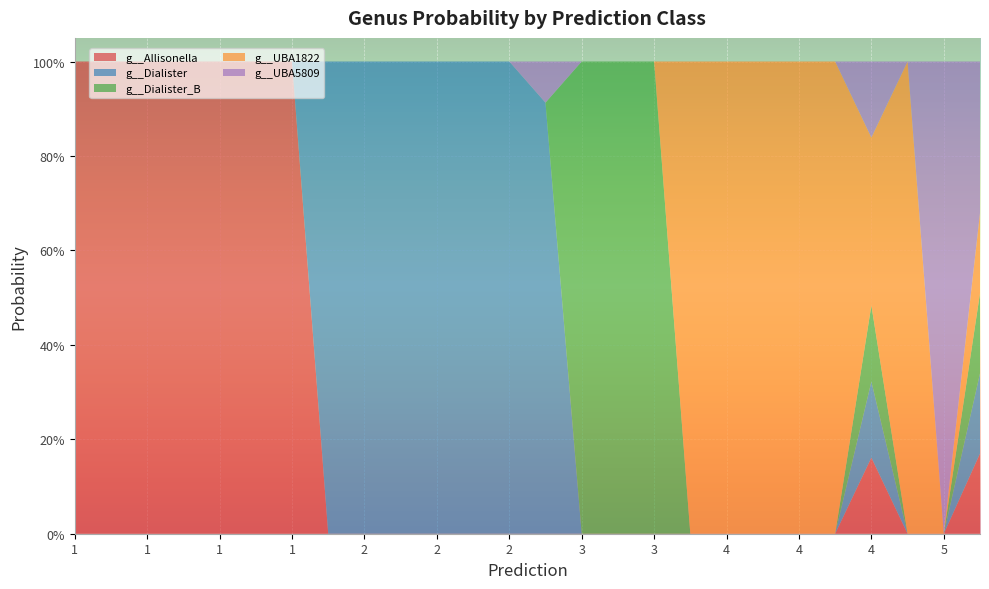

Reading left to right, what are all the values shown in this chart?

g__Allisonella: 1.0	1.0	1.0	1.0	1.0	1.0	1.0	0.0	0.0	0.0	0.0	0.0	0.0	0.0	0.0	0.0	0.0	0.0	0.0	0.0	0.0	0.0	0.2	0.0	0.0	0.2
g__Dialister: 0.0	0.0	0.0	0.0	0.0	0.0	0.0	1.0	1.0	1.0	1.0	1.0	1.0	0.9	0.0	0.0	0.0	0.0	0.0	0.0	0.0	0.0	0.2	0.0	0.0	0.2
g__Dialister_B: 0.0	0.0	0.0	0.0	0.0	0.0	0.0	0.0	0.0	0.0	0.0	0.0	0.0	0.0	1.0	1.0	1.0	0.0	0.0	0.0	0.0	0.0	0.2	0.0	0.0	0.2
g__UBA1822: 0.0	0.0	0.0	0.0	0.0	0.0	0.0	0.0	0.0	0.0	0.0	0.0	0.0	0.0	0.0	0.0	0.0	1.0	1.0	1.0	1.0	1.0	0.4	1.0	0.0	0.2
g__UBA5809: 0.0	0.0	0.0	0.0	0.0	0.0	0.0	0.0	0.0	0.0	0.0	0.0	0.0	0.1	0.0	0.0	0.0	0.0	0.0	0.0	0.0	0.0	0.2	0.0	1.0	0.3